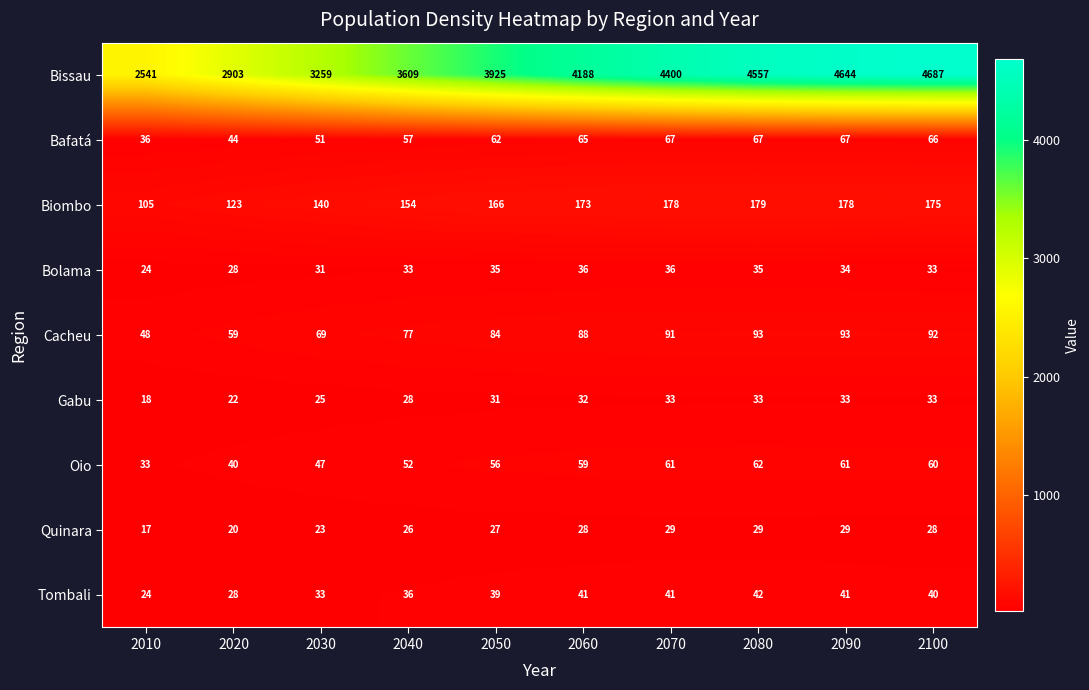

Between 2020 and 2080, which series saw the biggest shift?

Bissau